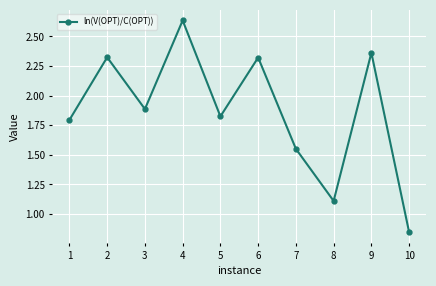

True or false: there are more than 1 points higher than both neighbors.

True